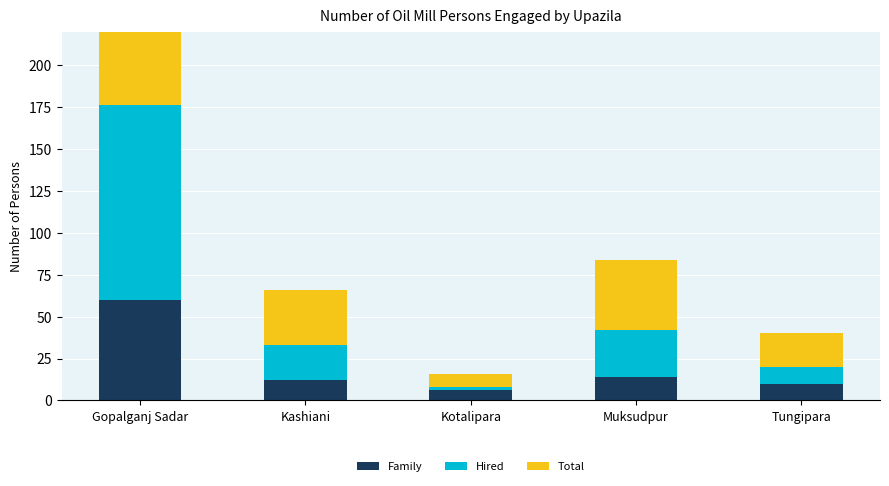

At which category does the chart reach its peak across all series?

Gopalganj Sadar